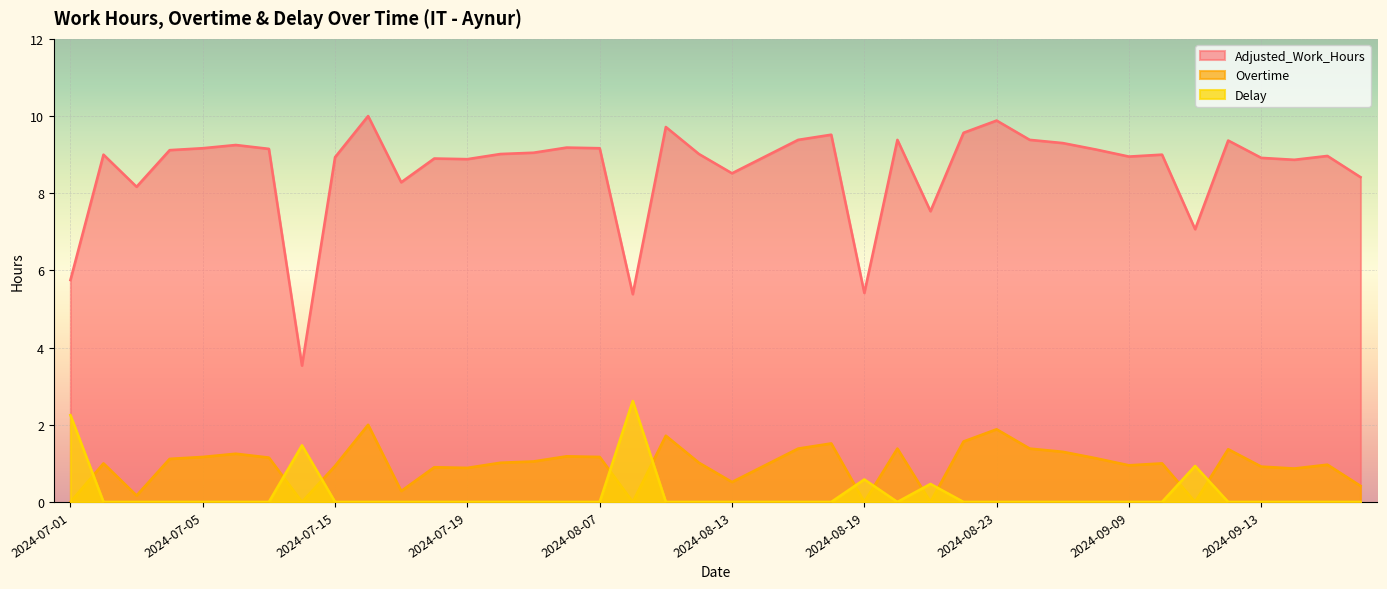

Is it true that Overtime equals 0.3 at 2024-09-17?

False